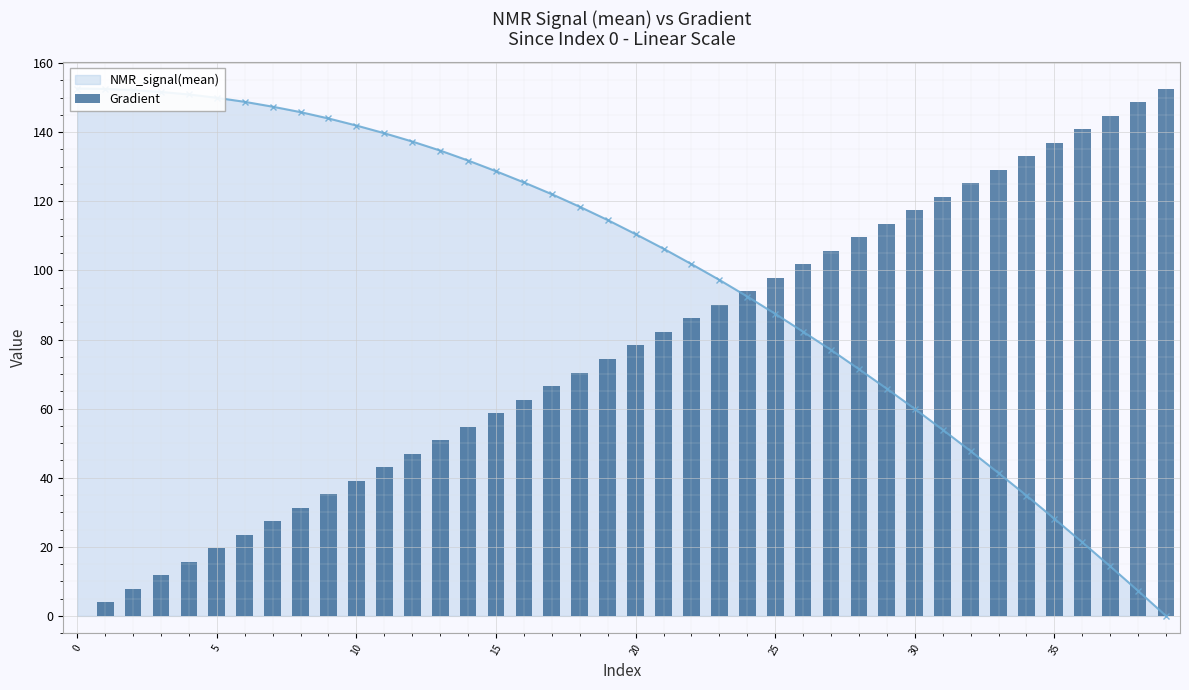

The value at 33 is 168.2. True or false?

False